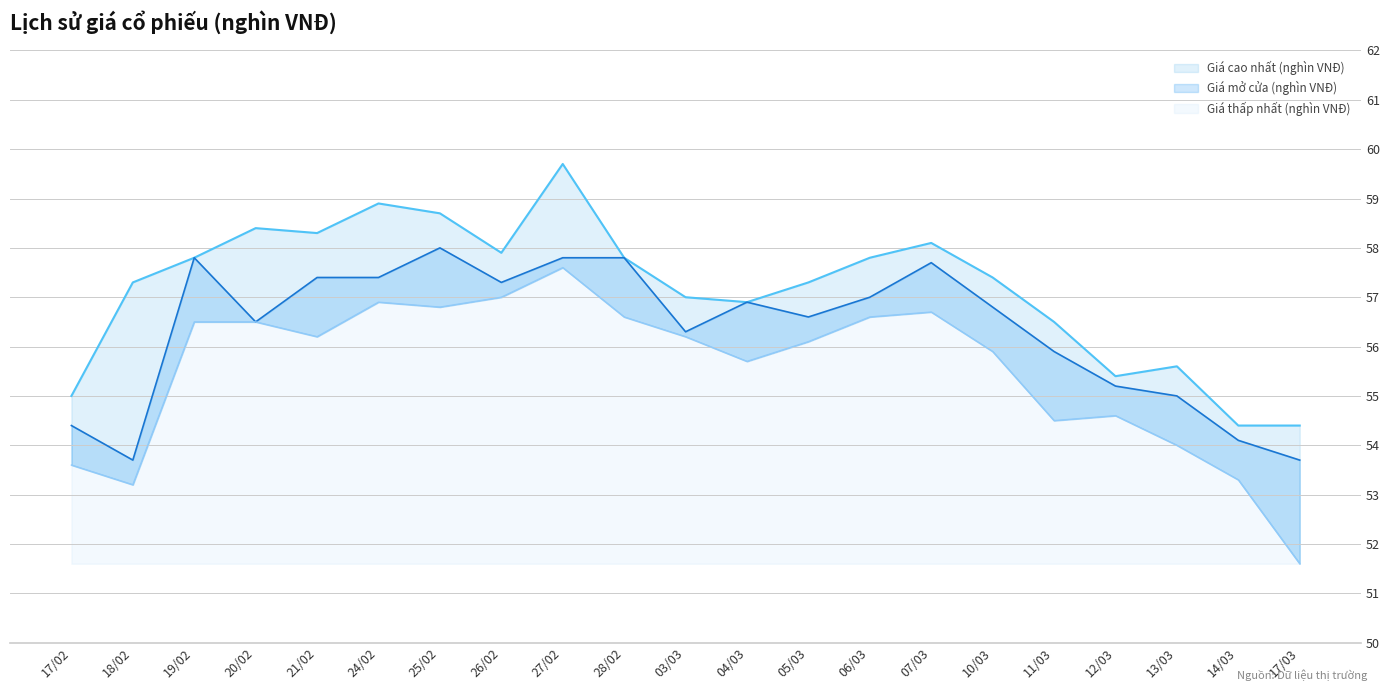

At which category does the chart reach its minimum across all series?

17/03